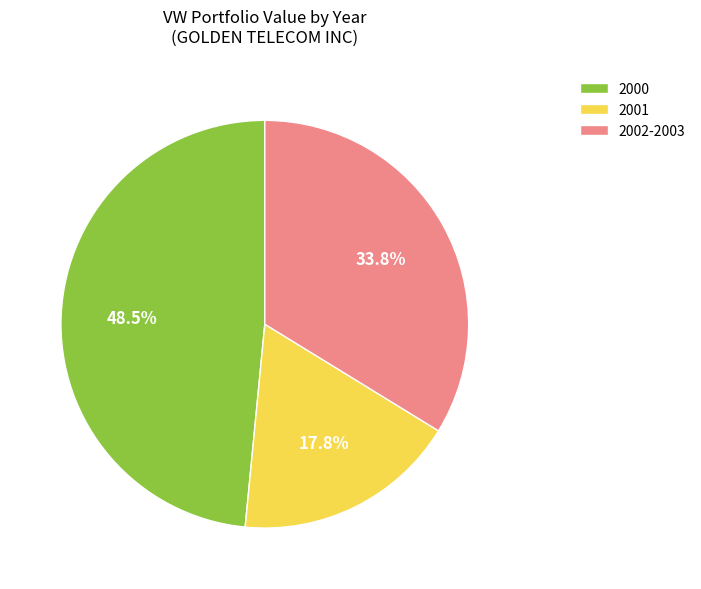

Do 2002-2003 and 2001 together represent more than half of the pie?

Yes